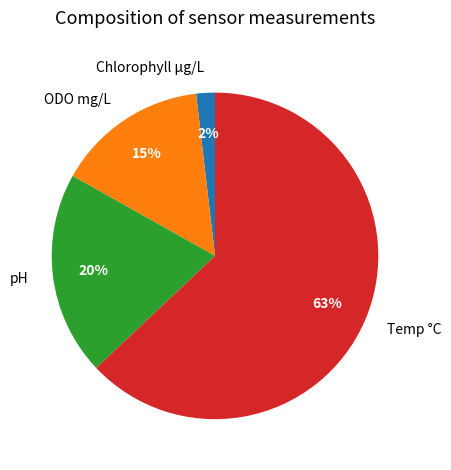

Count the number of slices in the pie.

4